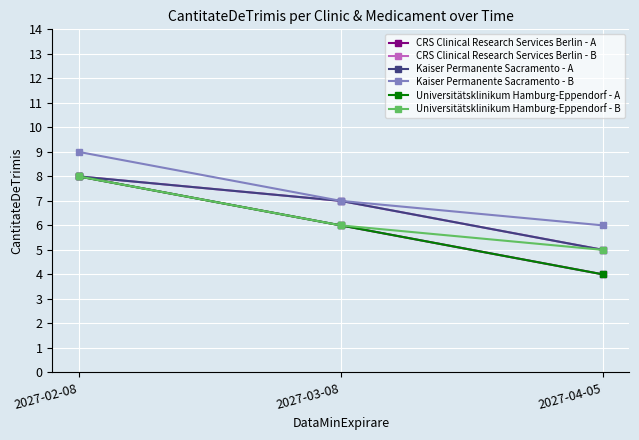

What is the spread (max minus min) of values at 2027-04-05?

2